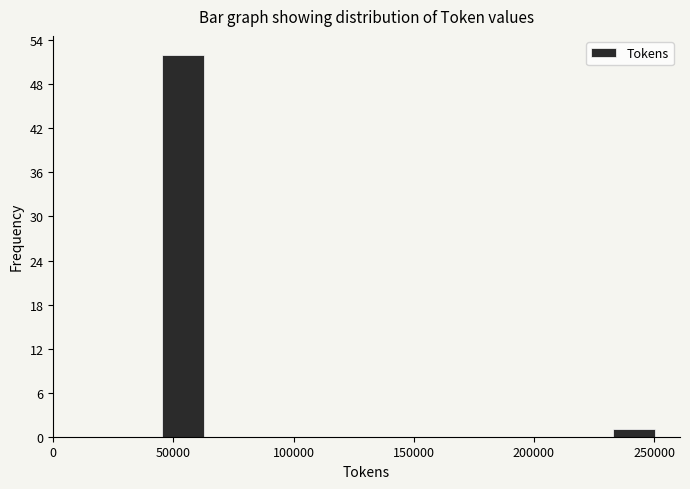

Over which range of the x-axis is the bar tallest?

45000 to 65000